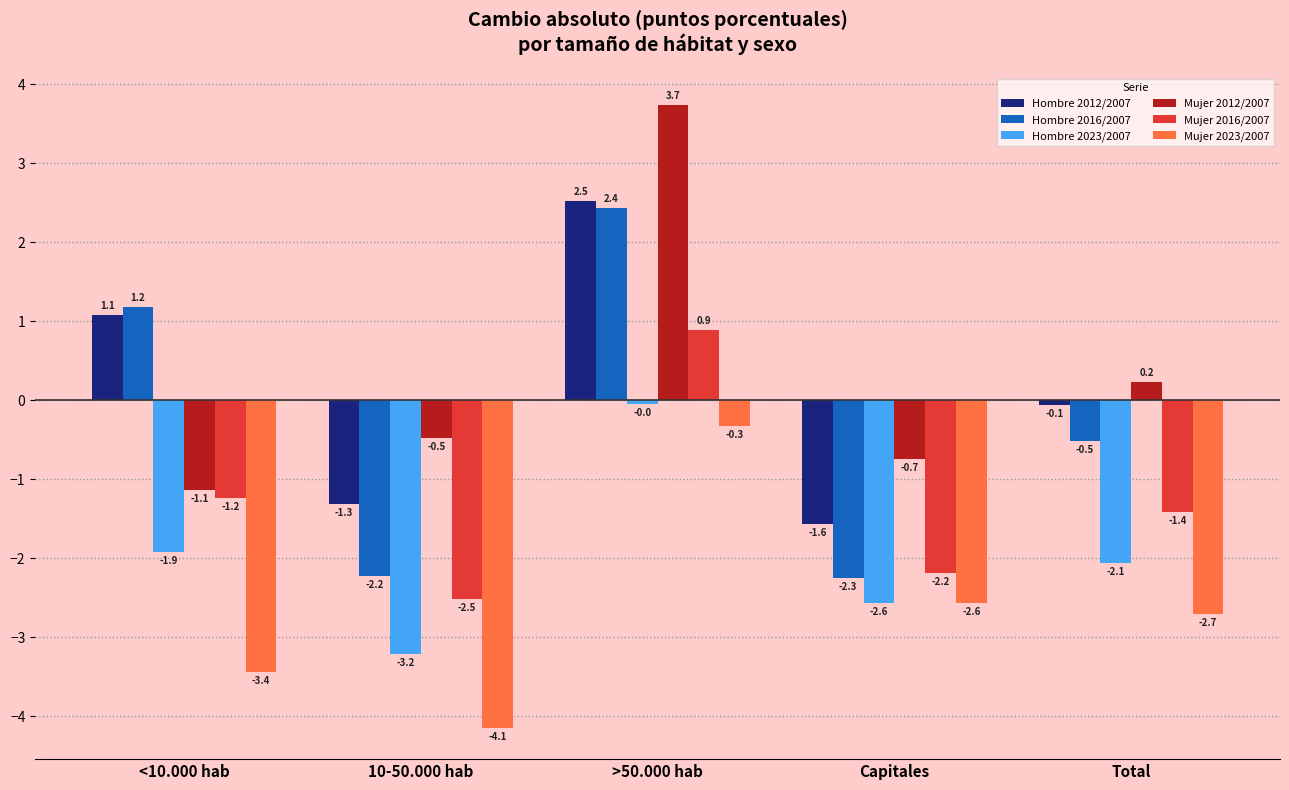

What are all the series names shown in the legend?

Hombre 2012/2007, Hombre 2016/2007, Hombre 2023/2007, Mujer 2012/2007, Mujer 2016/2007, Mujer 2023/2007